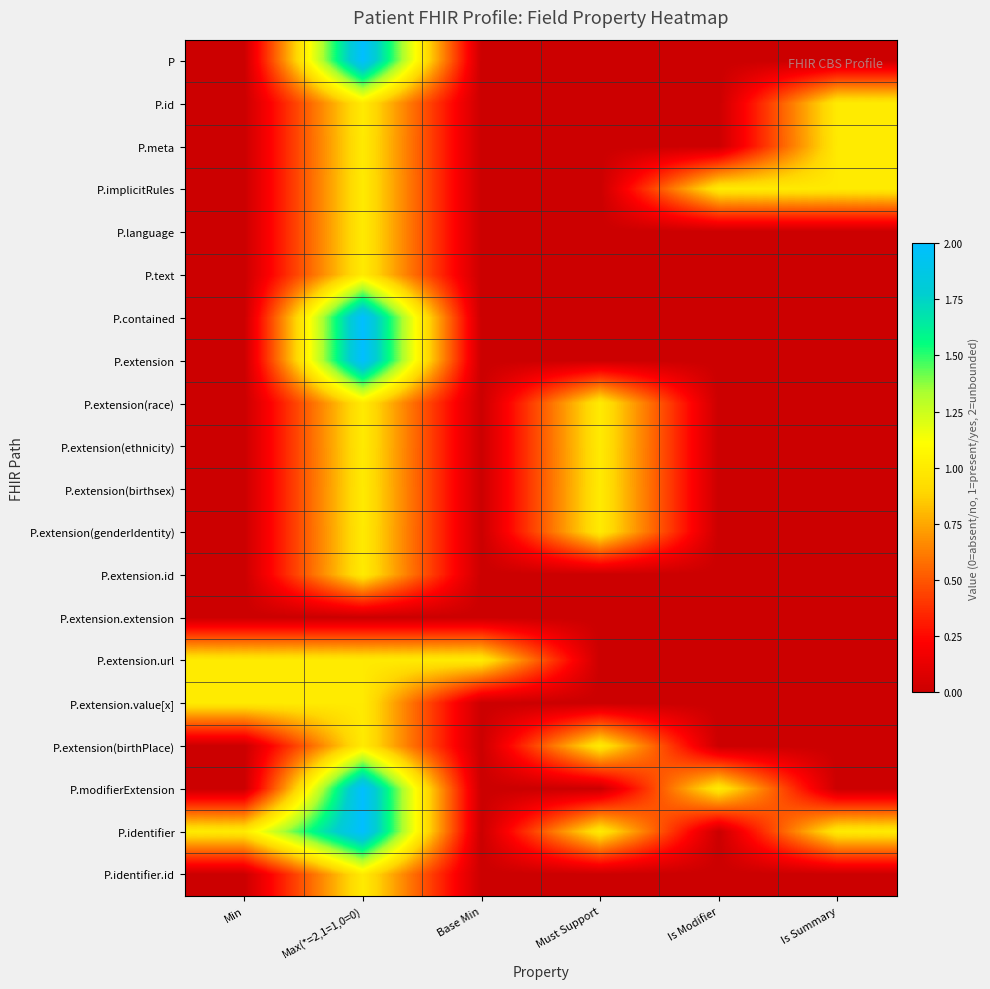

Which series has the largest total across all categories?

P.identifier